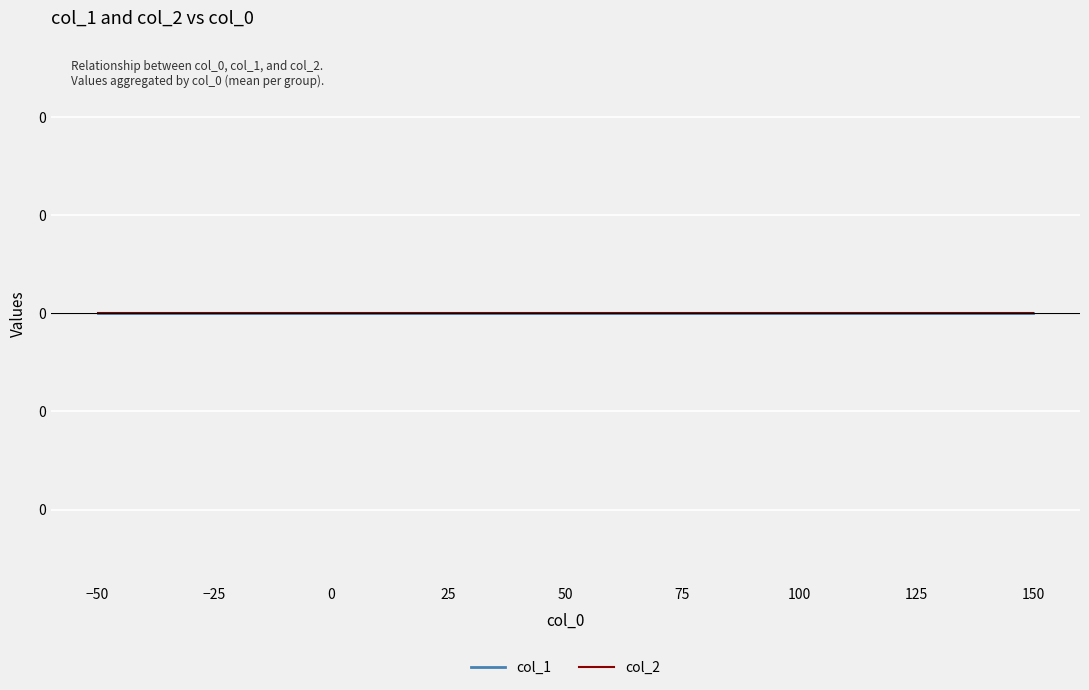

Is it true that col_1 equals 841 at 100?

False